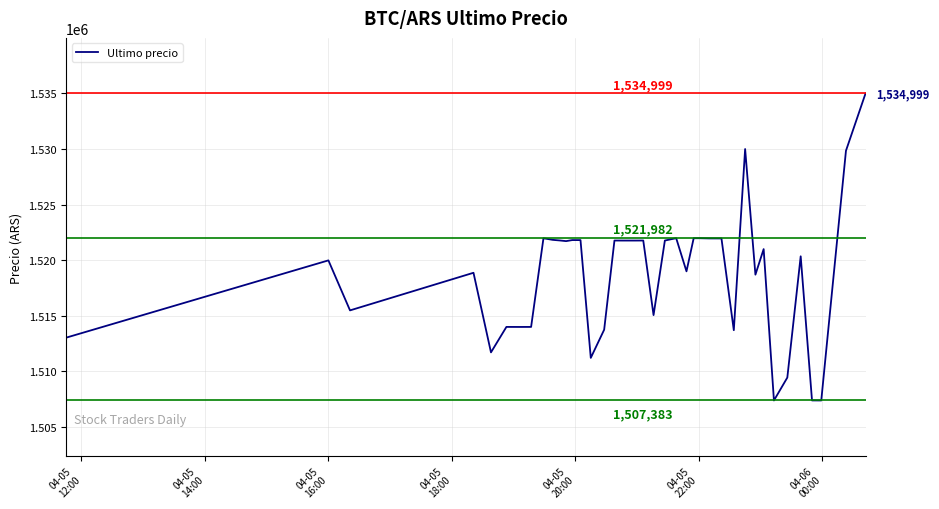

What is the smallest value displayed?

1507383.0